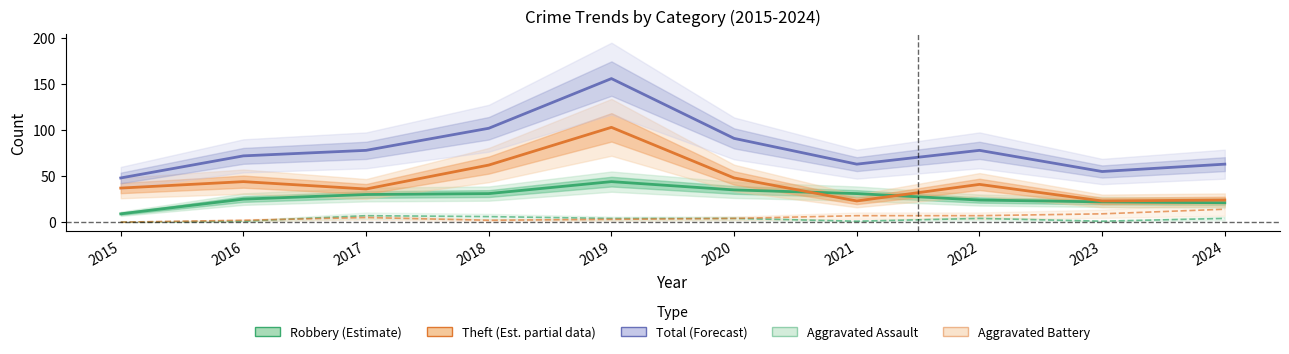

True or false: Theft (Estimate based on partial data) and Total (Forecast) intersect in this chart.

False